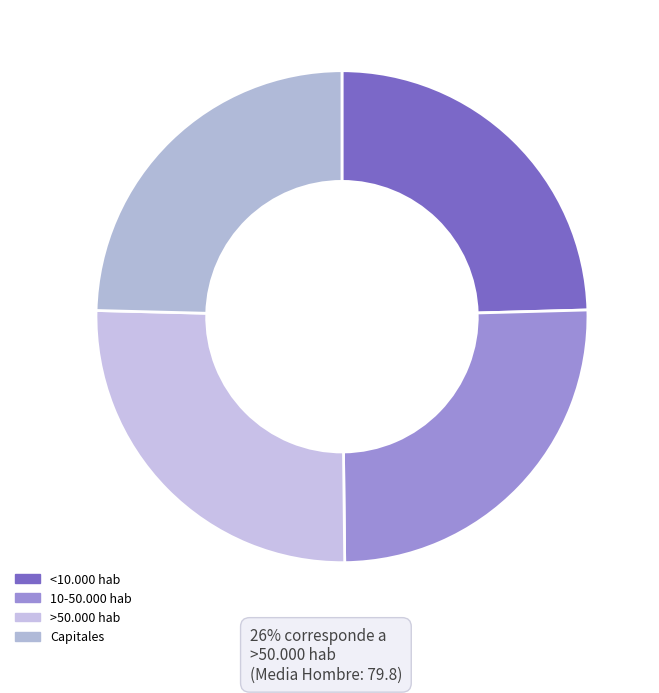

True or false: <10.000 hab accounts for 31% of the total.

False